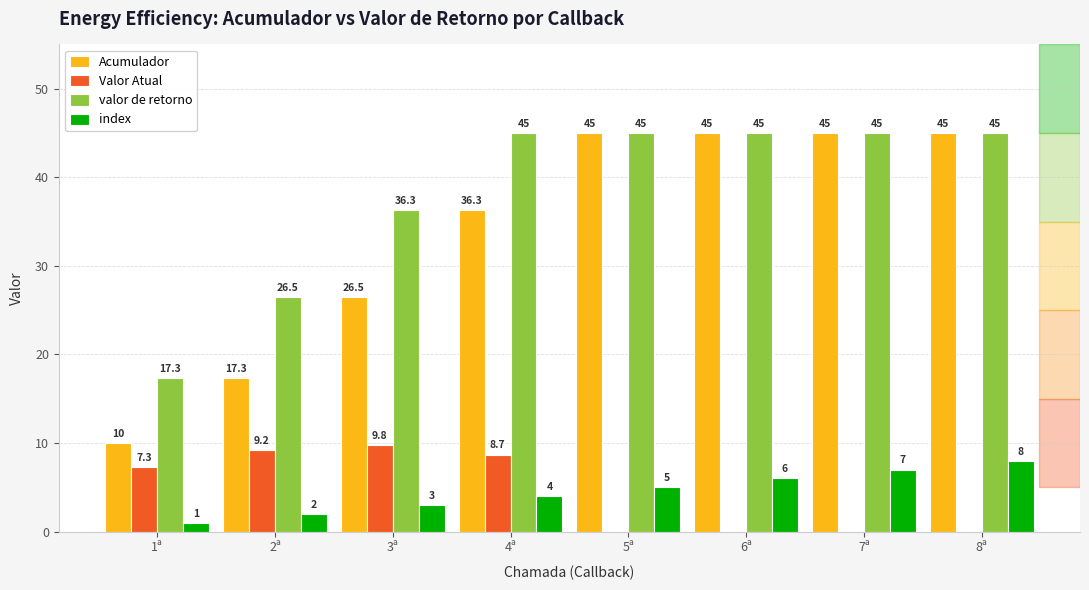

Between 5ª and 7ª, which series saw the biggest shift?

index